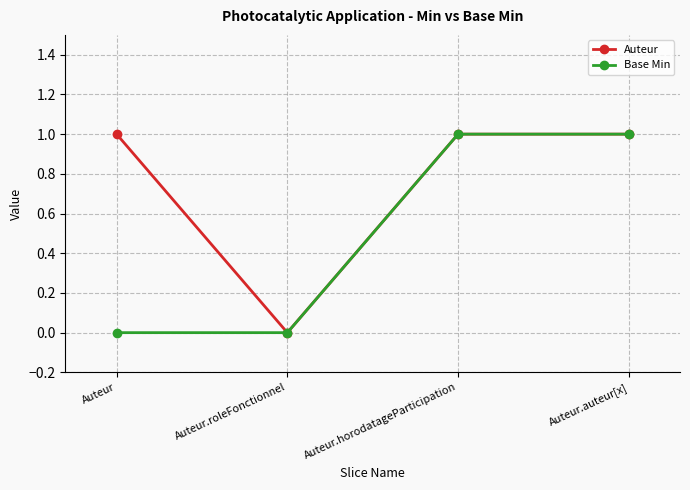

Which series has the largest total across all categories?

Auteur